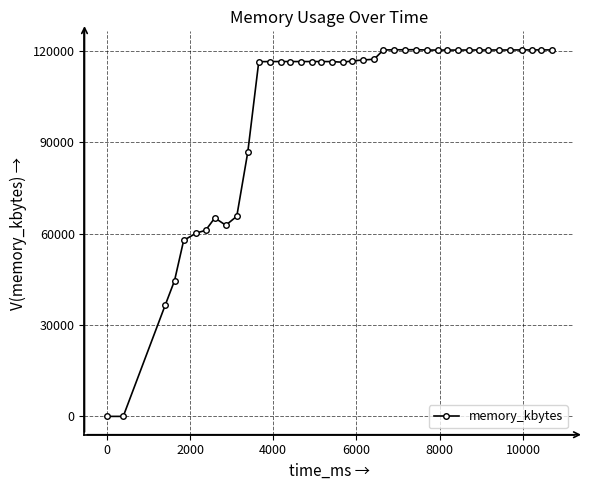

What is the difference between the maximum and minimum values?

120360